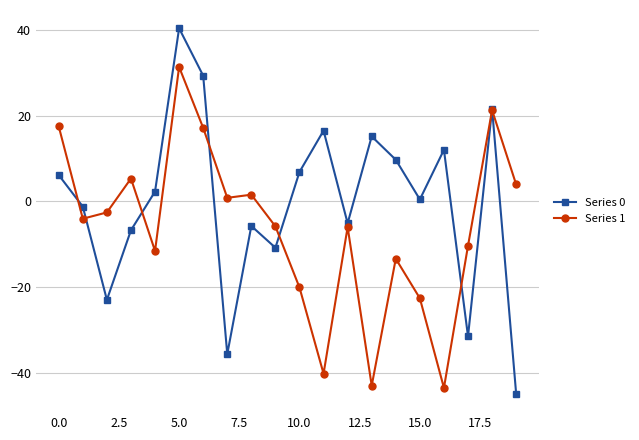

True or false: Series 1 has more than 2 interior local peaks.

True